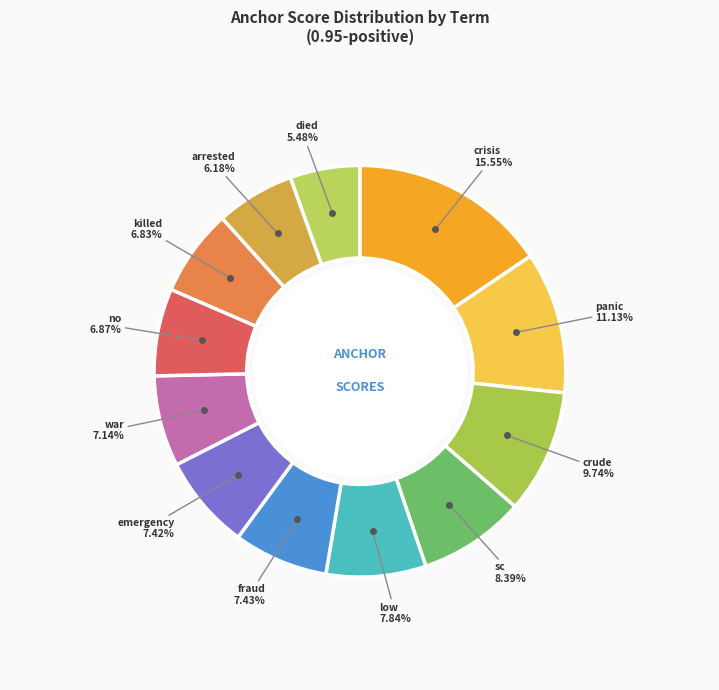

Rank the categories by value from highest to lowest.

crisis, panic, crude, sc, low, fraud, emergency, war, no, killed, arrested, died